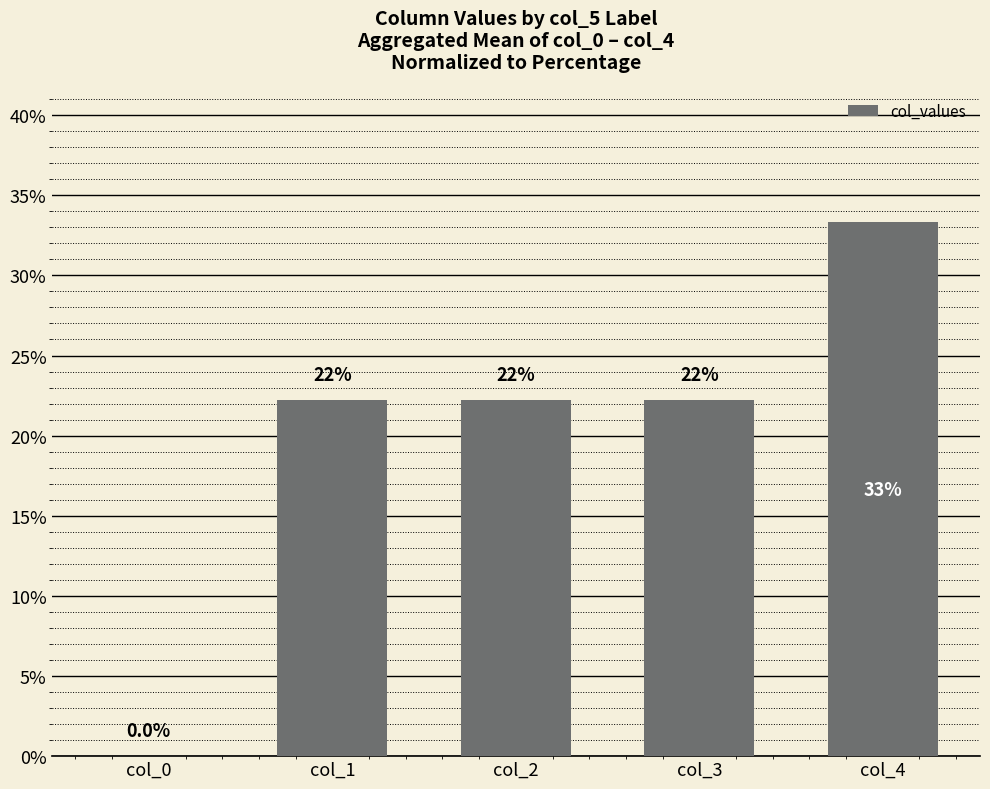

What is the value of the 3rd bar from the left?

0.2